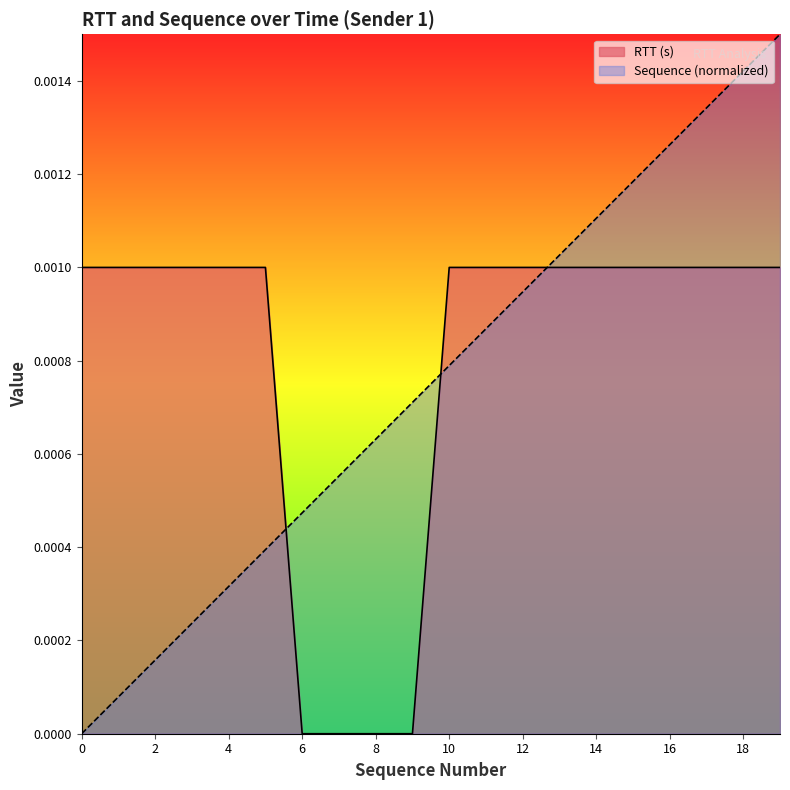

What are all the series names shown in the legend?

RTT (s), Sequence (normalized)